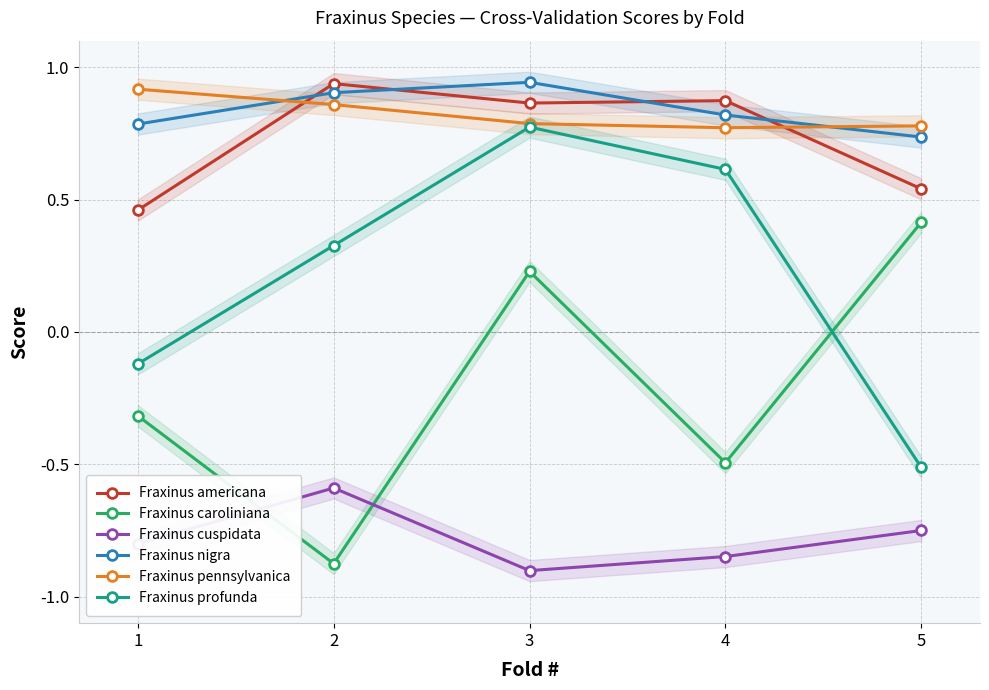

Reading left to right, what are all the values shown in this chart?

Fraxinus americana: 1=0.5	2=0.9	3=0.9	4=0.9	5=0.5
Fraxinus caroliniana: 1=-0.3	2=-0.9	3=0.2	4=-0.5	5=0.4
Fraxinus cuspidata: 1=-0.8	2=-0.6	3=-0.9	4=-0.8	5=-0.8
Fraxinus nigra: 1=0.8	2=0.9	3=0.9	4=0.8	5=0.7
Fraxinus pennsylvanica: 1=0.9	2=0.9	3=0.8	4=0.8	5=0.8
Fraxinus profunda: 1=-0.1	2=0.3	3=0.8	4=0.6	5=-0.5